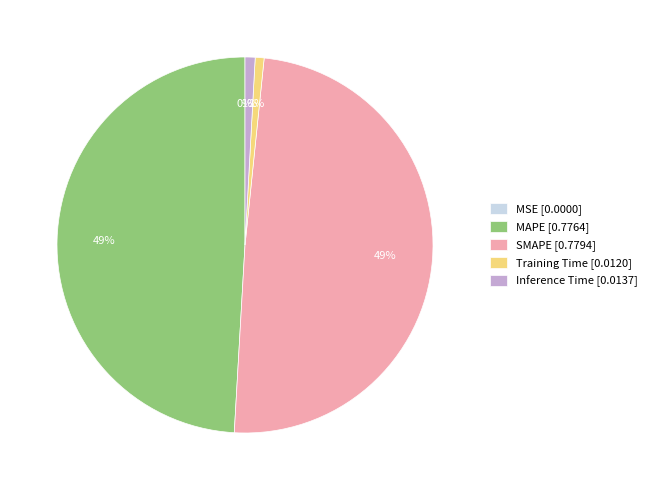

To the nearest percent, what is the difference between the largest and smallest slice percentages?

49%